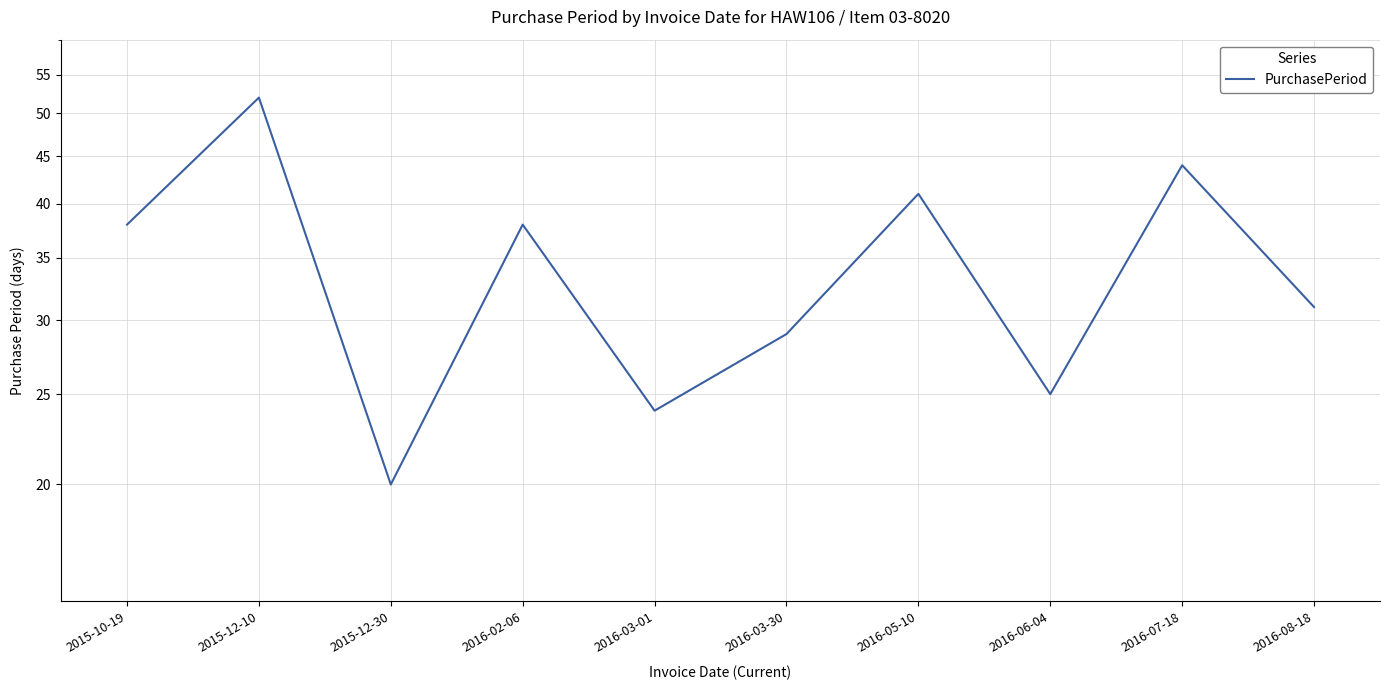

How many lines are shown in the chart?

1